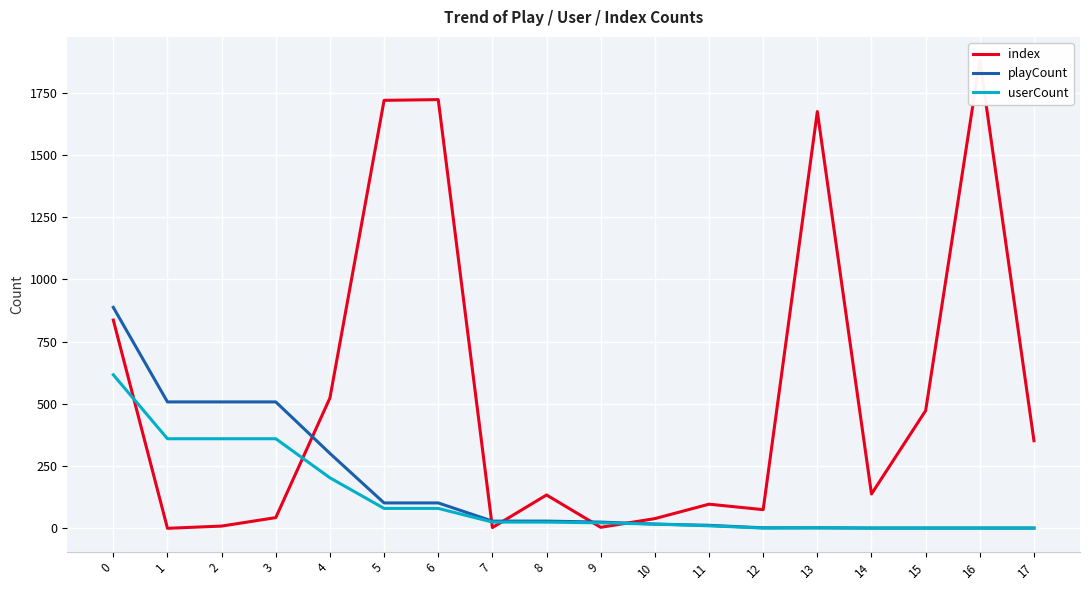

At how many categories does at least one series exceed 38?

16